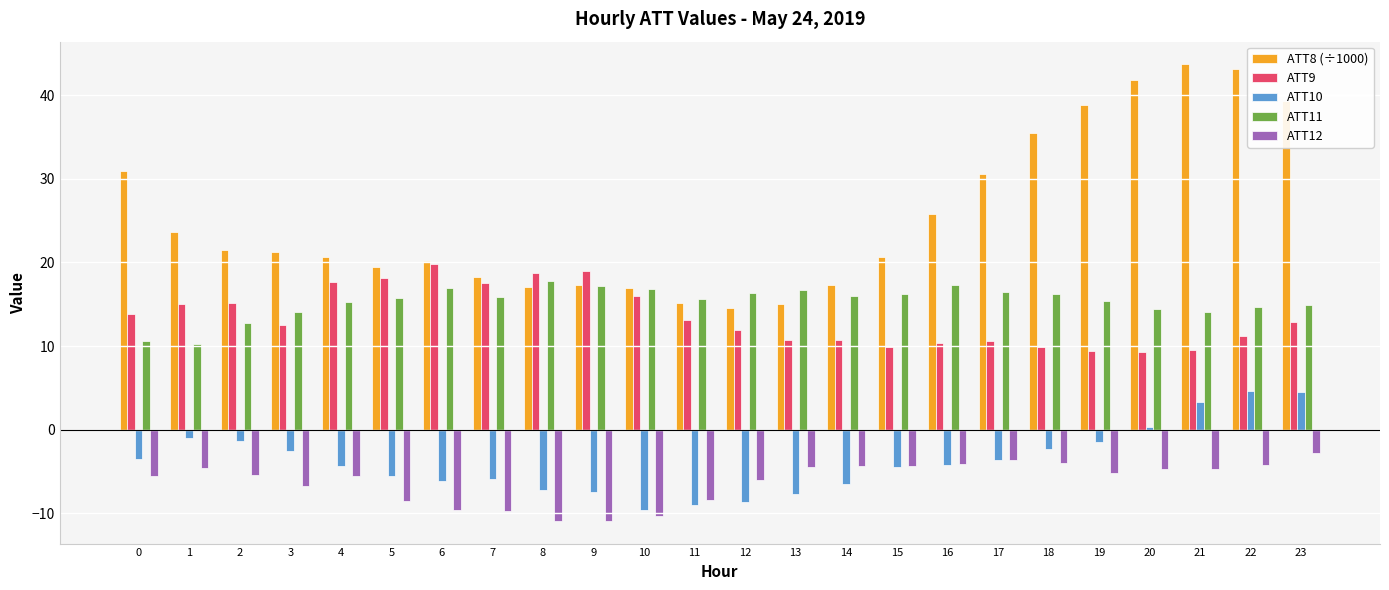

Rank the series at 22 from lowest to highest value.

ATT12, ATT10, ATT9, ATT11, ATT8 (÷1000)